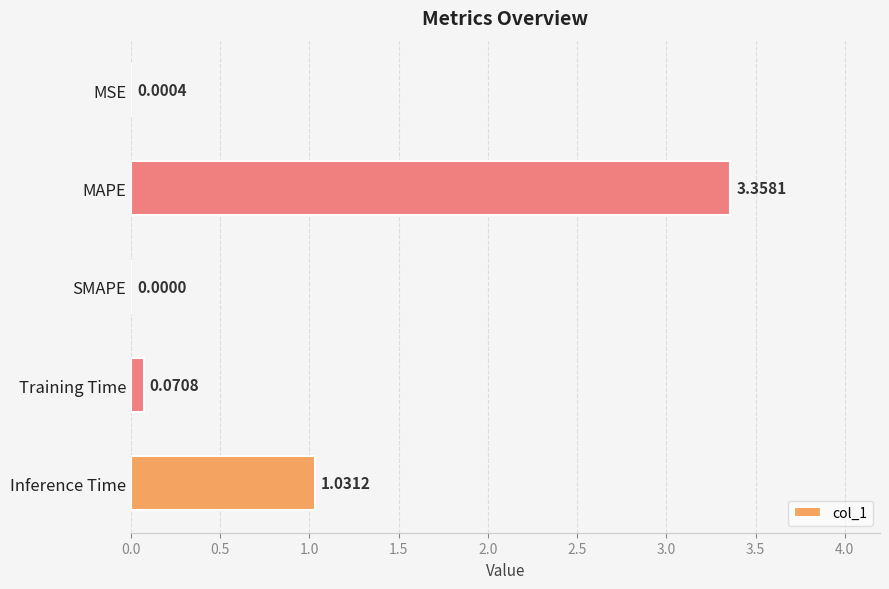

Which category has the highest value across all series?

MAPE